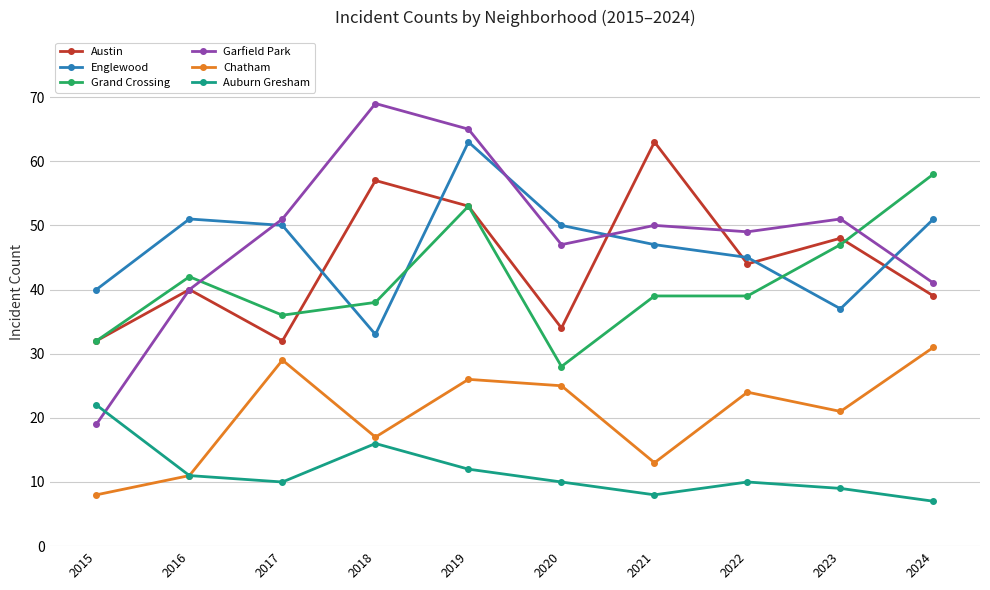

How many series are shown in this chart?

6